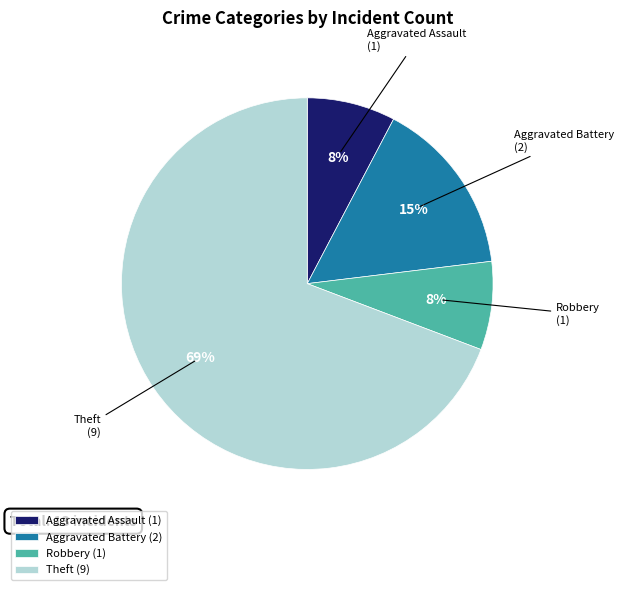

What is the largest slice in the pie chart?

Theft